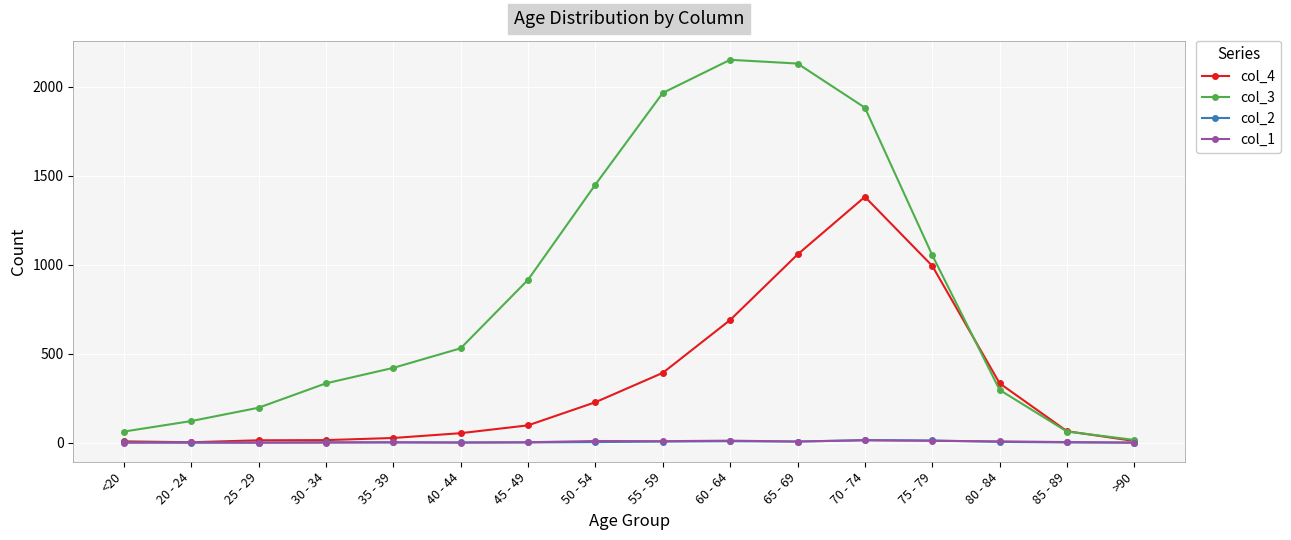

At how many categories does at least one series exceed 571?

7